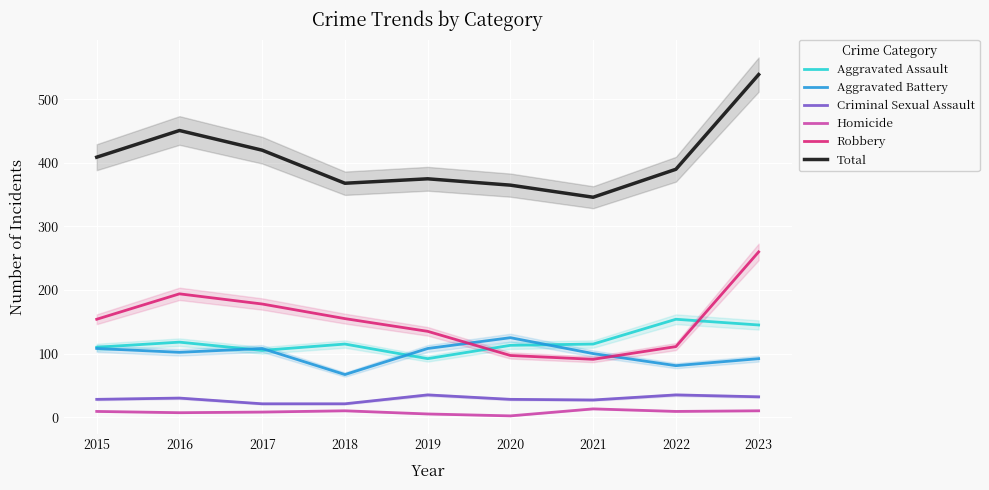

Reading left to right, transcribe all the data shown in this chart.

Aggravated Assault: 110	118	105	115	92	113	115	154	145
Aggravated Battery: 108	102	108	67	108	125	100	81	92
Criminal Sexual Assault: 28	30	21	21	35	28	27	35	32
Homicide: 9	7	8	10	5	2	13	9	10
Robbery: 154	194	178	155	135	97	91	111	260
Total: 409	451	420	368	375	365	346	390	539